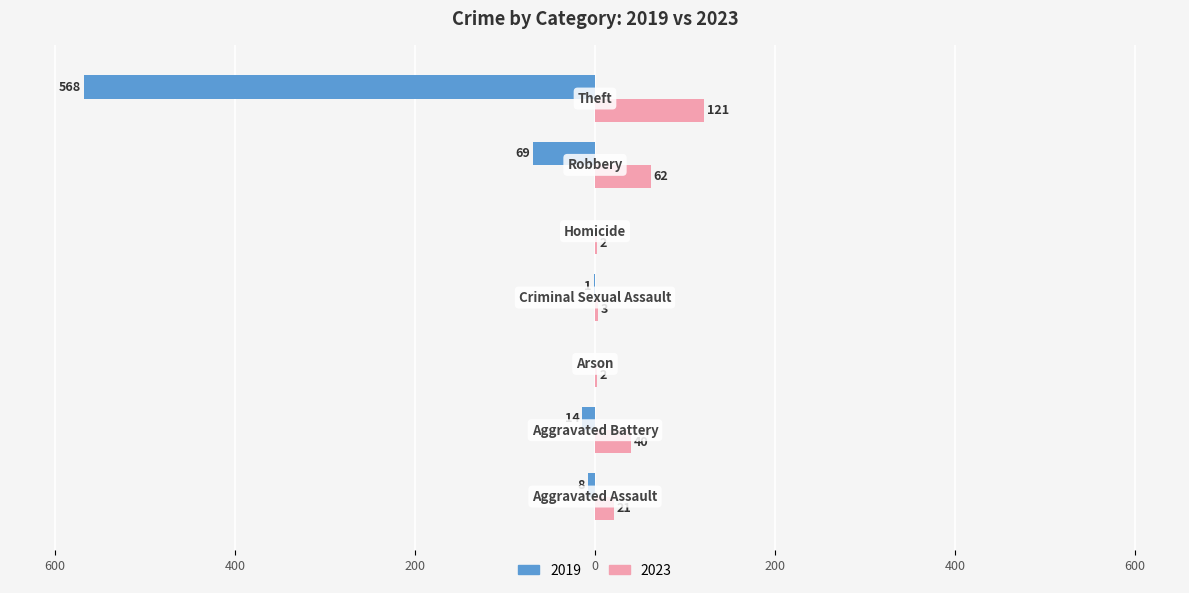

What are all the series names shown in the legend?

2019, 2023